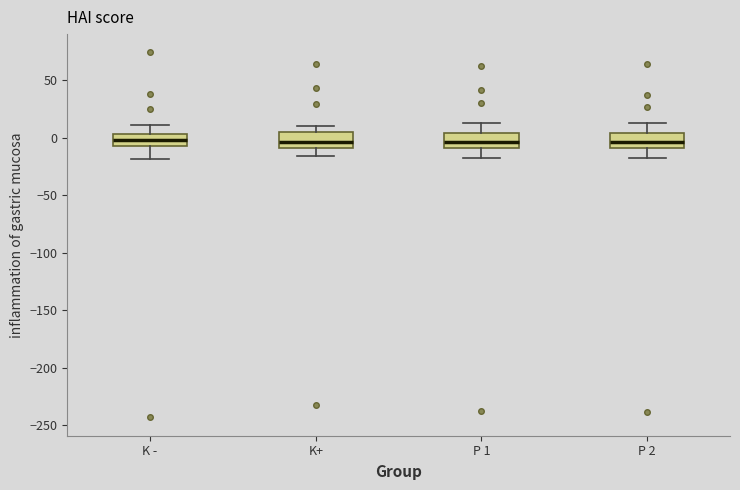

Reading left to right, read every box against the y-axis: the position of its median line, the range the box covers, and the ends of its whiskers. The values are not printed on the chart, so give them approximately, as read against the axis.

K -: median 0, box -10 to 5, whiskers -20 to 10
K+: median -5, box -10 to 5, whiskers -15 to 10
P 1: median -5, box -10 to 5, whiskers -15 to 15
P 2: median -5, box -10 to 5, whiskers -15 to 15